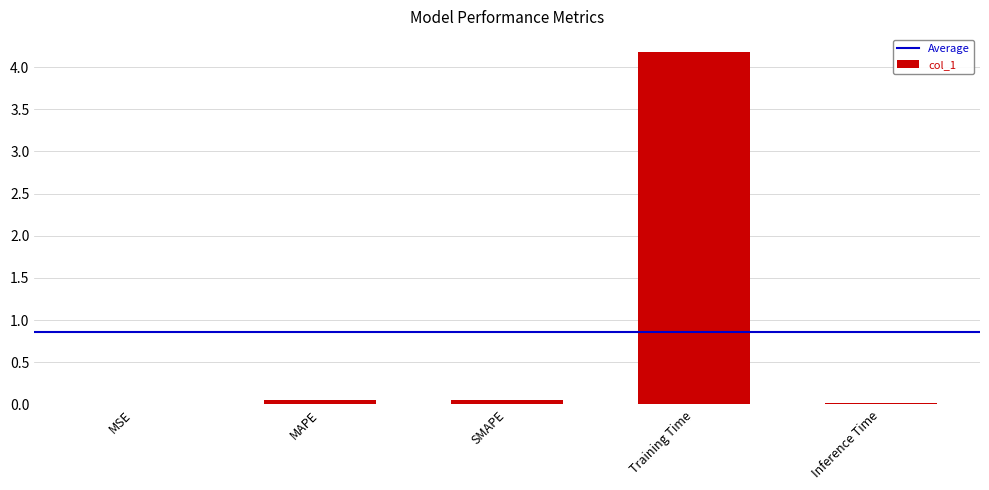

Which has a higher value, Training Time or MSE?

Training Time